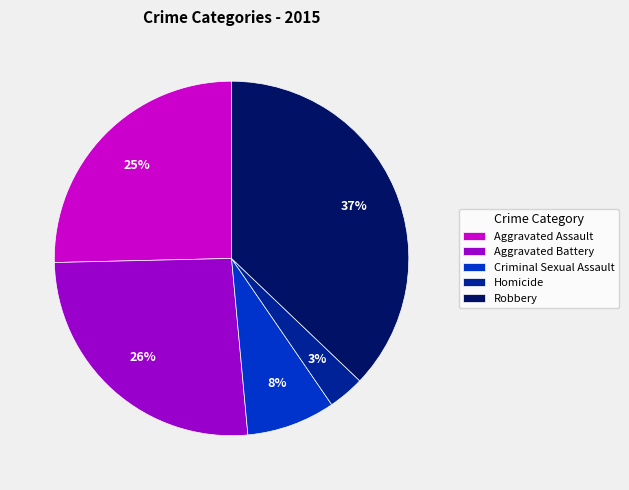

Count the number of slices in the pie.

5